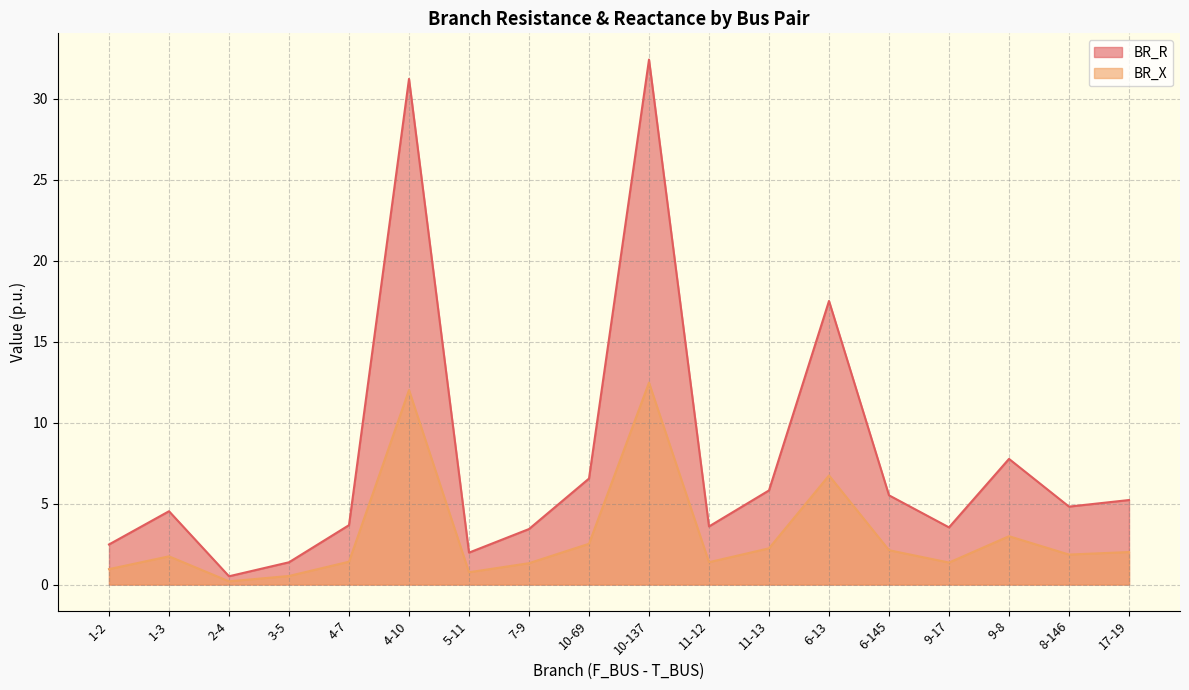

Reading right to left, transcribe all the data shown in this chart.

BR_R: 5.2	4.8	7.8	3.5	5.5	17.5	5.8	3.6	32.4	6.5	3.4	2.0	31.2	3.7	1.4	0.5	4.5	2.5
BR_X: 2.0	1.9	3.0	1.4	2.1	6.7	2.2	1.4	12.5	2.5	1.3	0.8	12.0	1.4	0.5	0.2	1.7	1.0